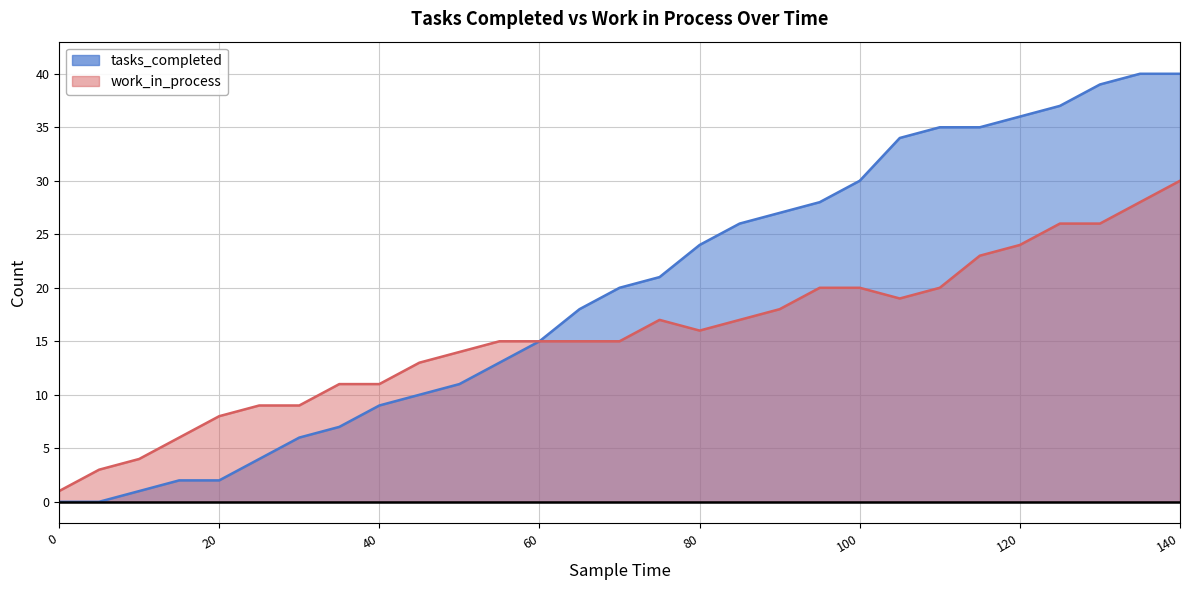

What is the average value of the tasks_completed series?

20